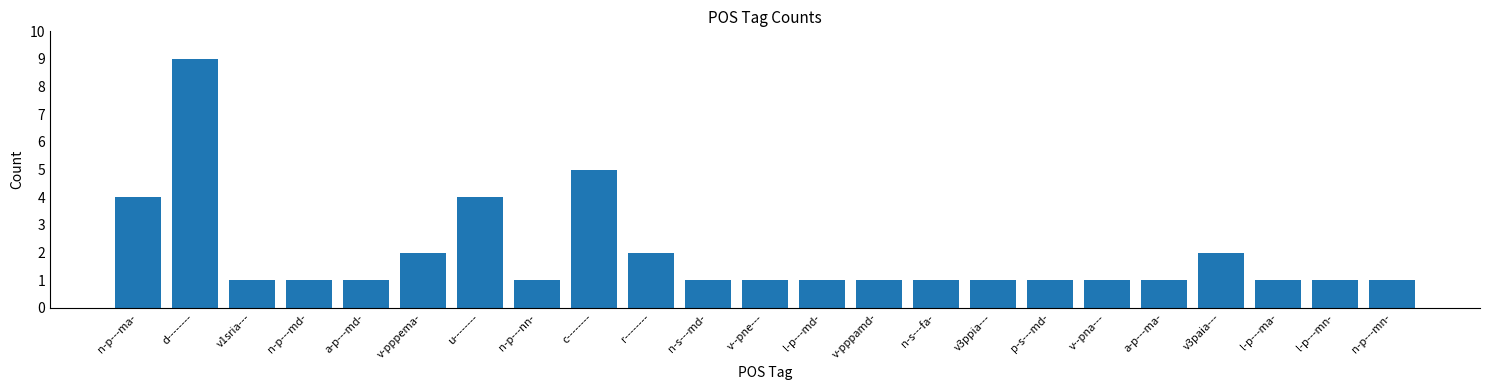

What is the difference between the maximum and second lowest values?

8